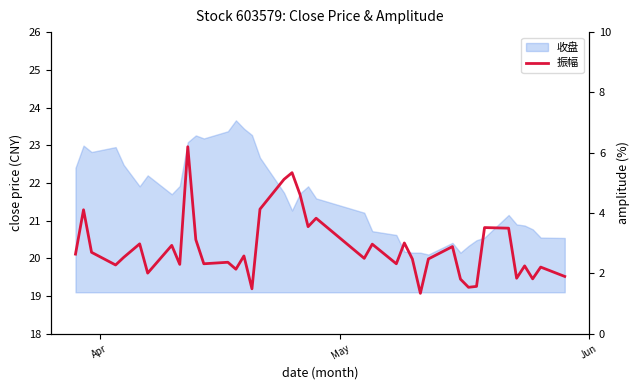

What is the smallest value displayed?

1.3